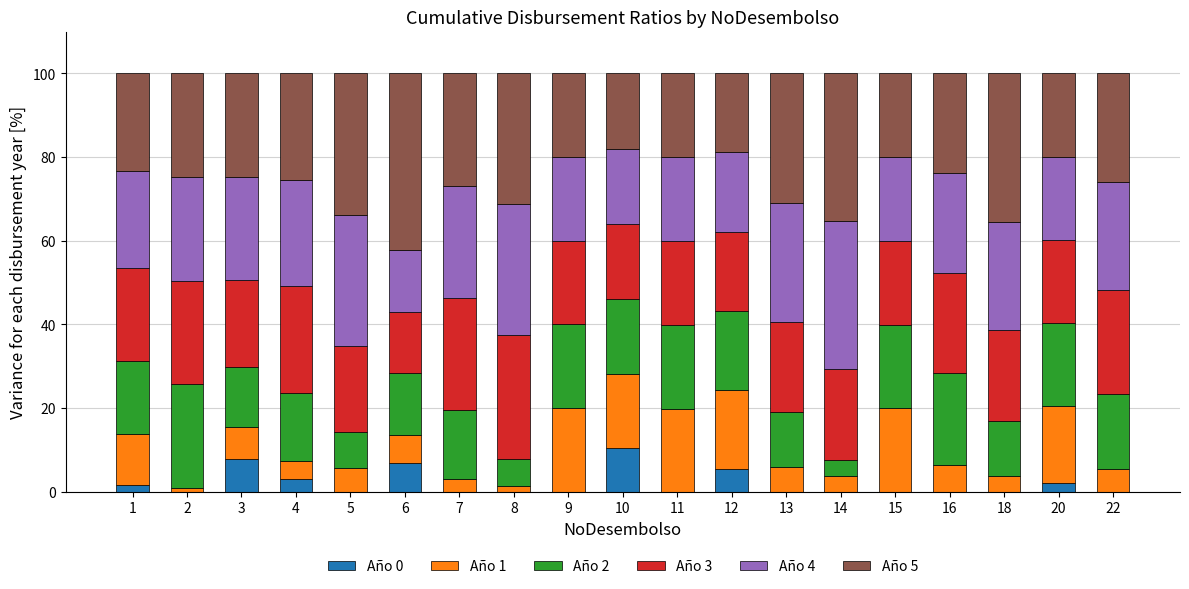

What is the total value across all series at 7?

100.0